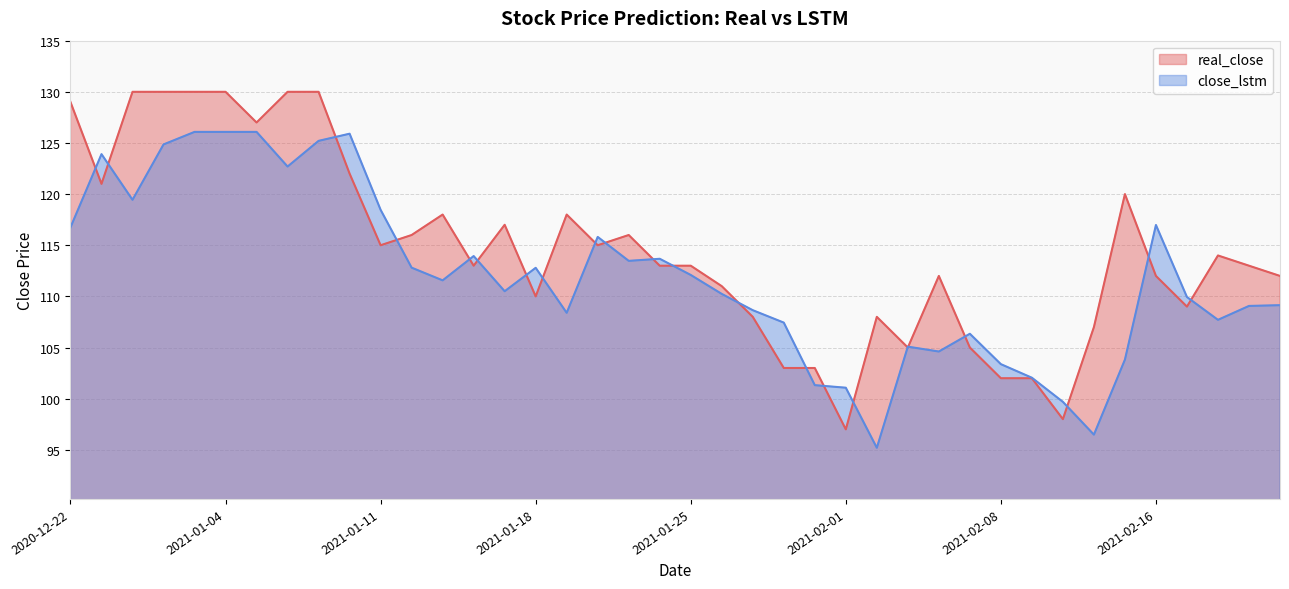

How many intersections are there between close_lstm and real_close?

22